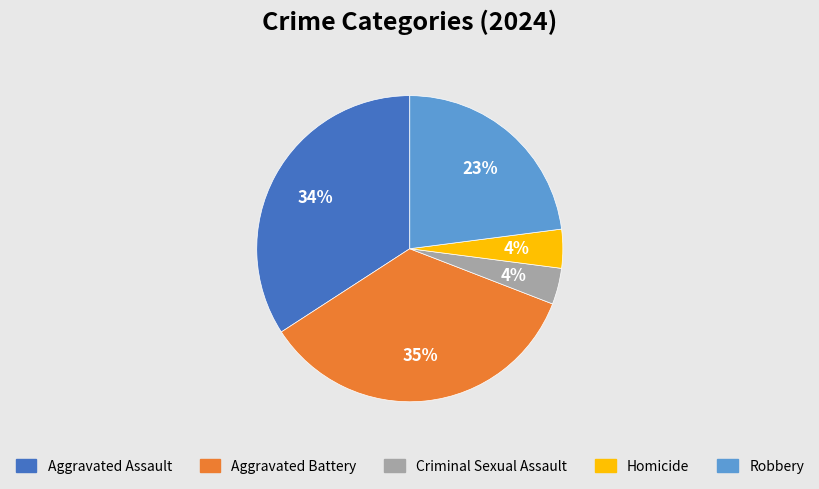

What percentage is the Robbery slice, to the nearest percent?

23%